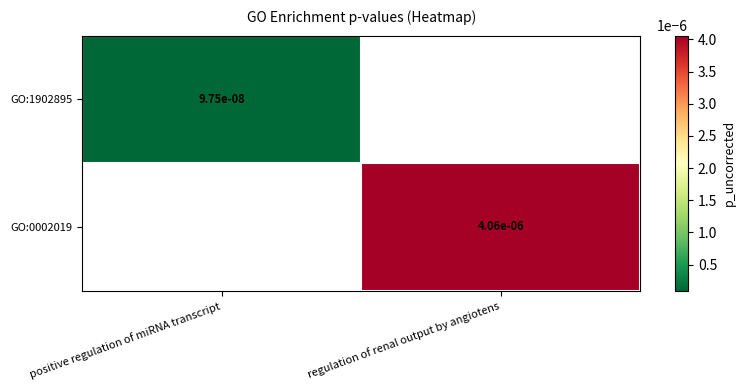

Is the value of GO:0002019 at regulation of renal output by angiotens greater than the value of GO:1902895 at positive regulation of miRNA transcript?

Yes